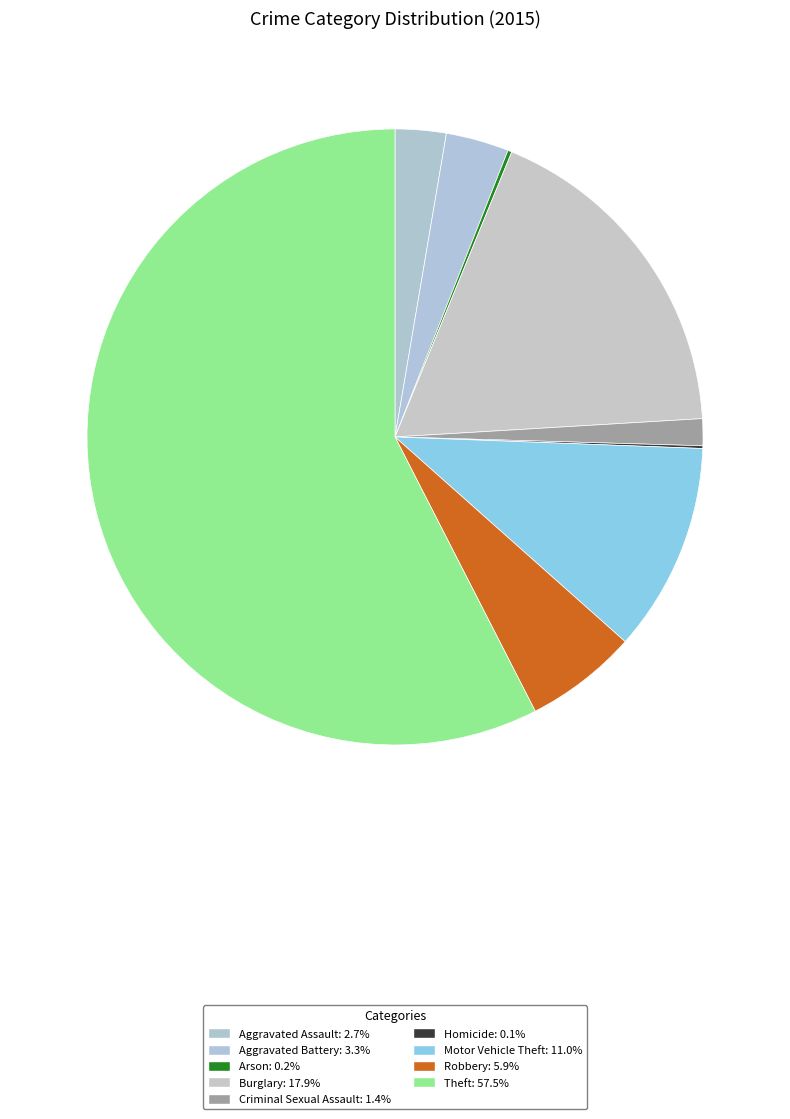

To the nearest percent, what is the difference between the Burglary and Aggravated Battery slice percentages?

15%